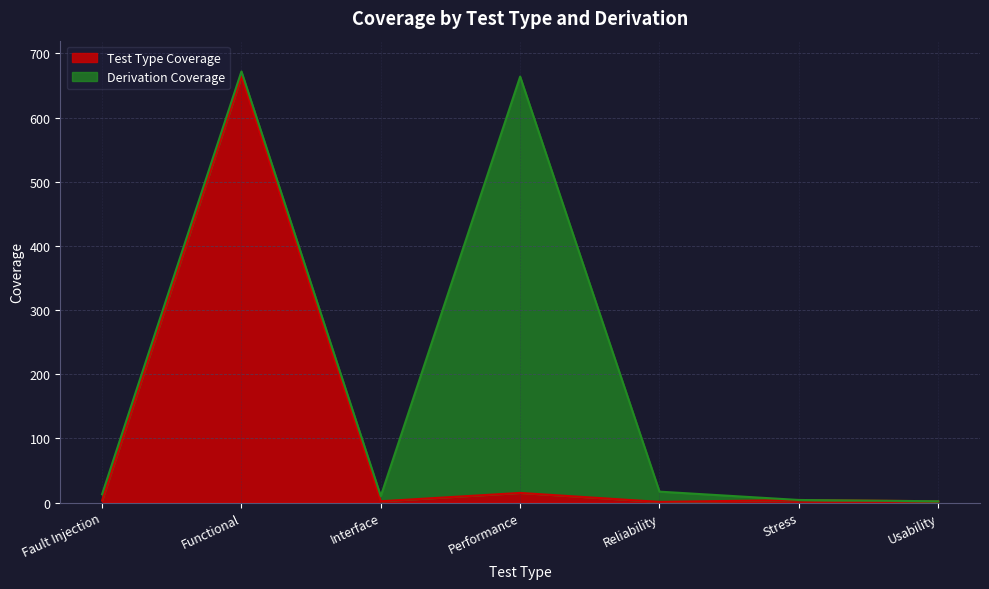

What is the sum of all values?

691